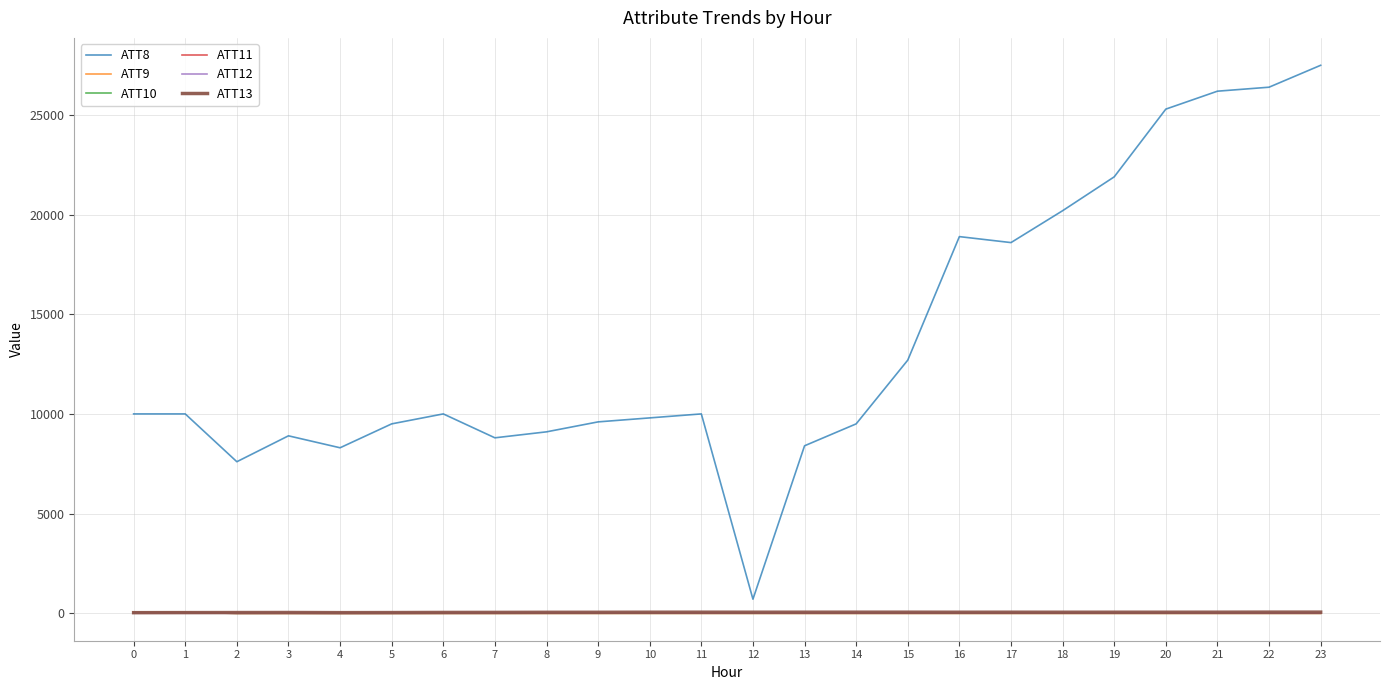

Which series has the largest range (max minus min)?

ATT8